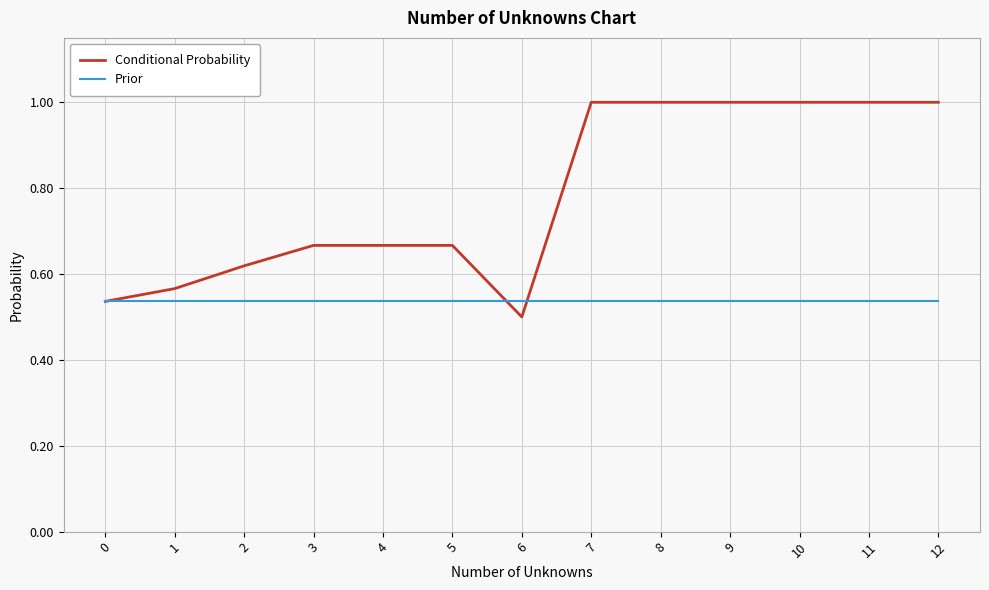

Is the value of Prior at 5 greater than the value of Conditional Probability at 11?

No